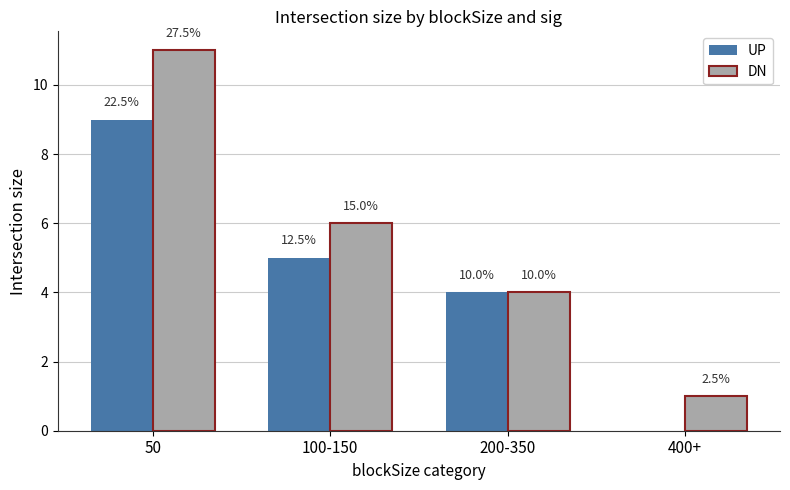

What is the label of the 4th bar from the left?

400+